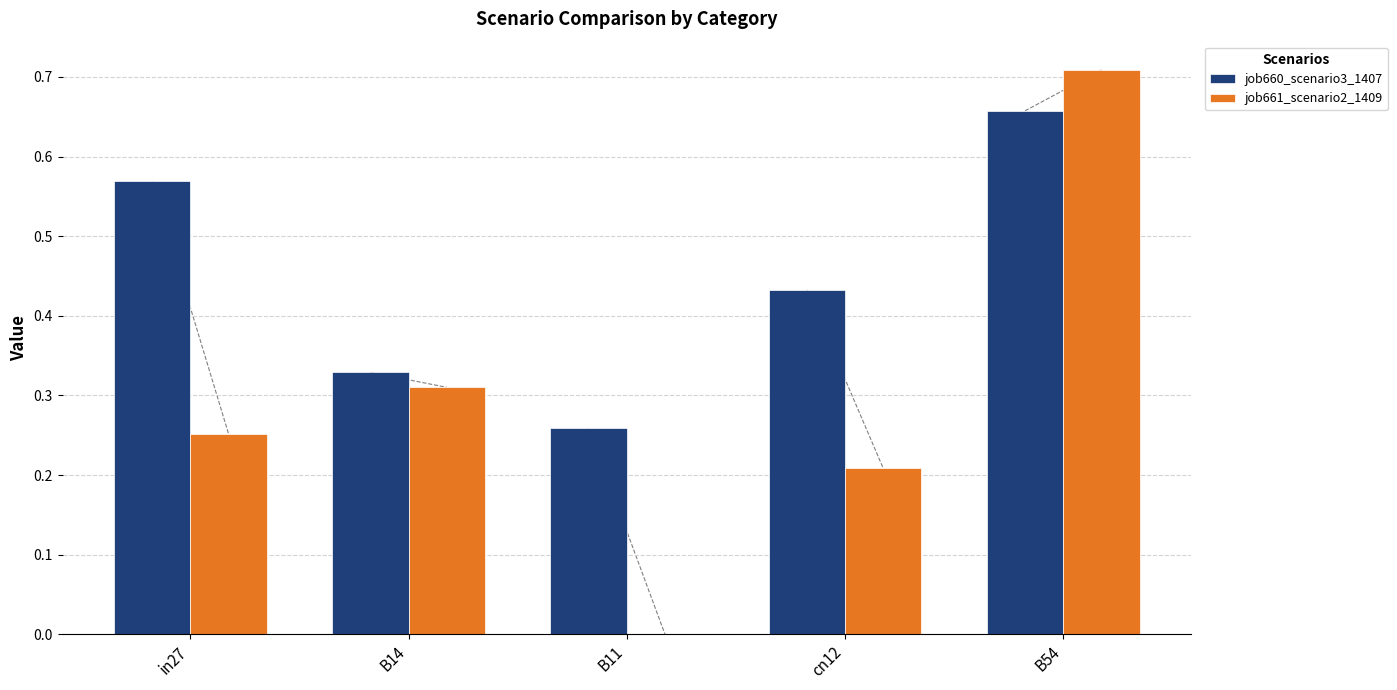

How many values in job661_scenario2_1409 are above zero?

4